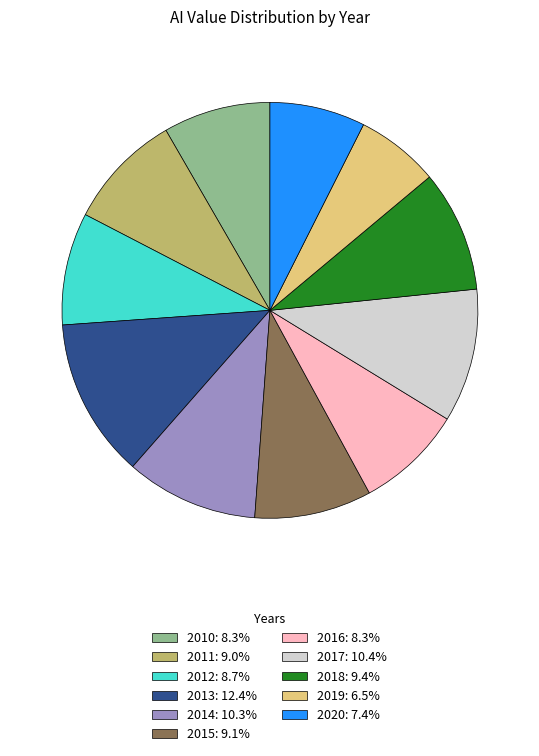

Is 2011 the majority of the pie?

No